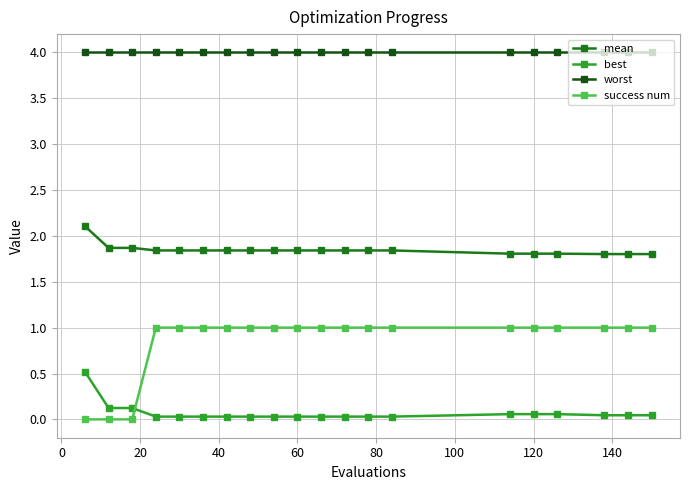

Which series has the widest spread of values?

success num